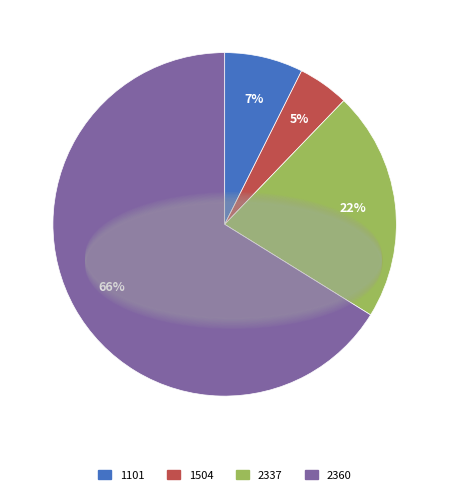

Do 1504 and 2337 together represent more than half of the pie?

No